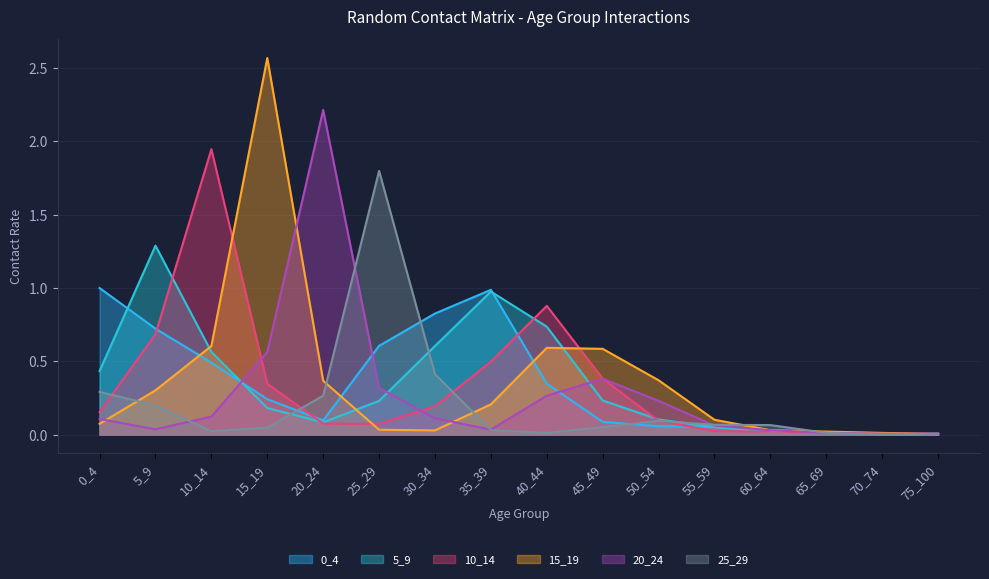

How many interior local valleys does the 20_24 series have?

2